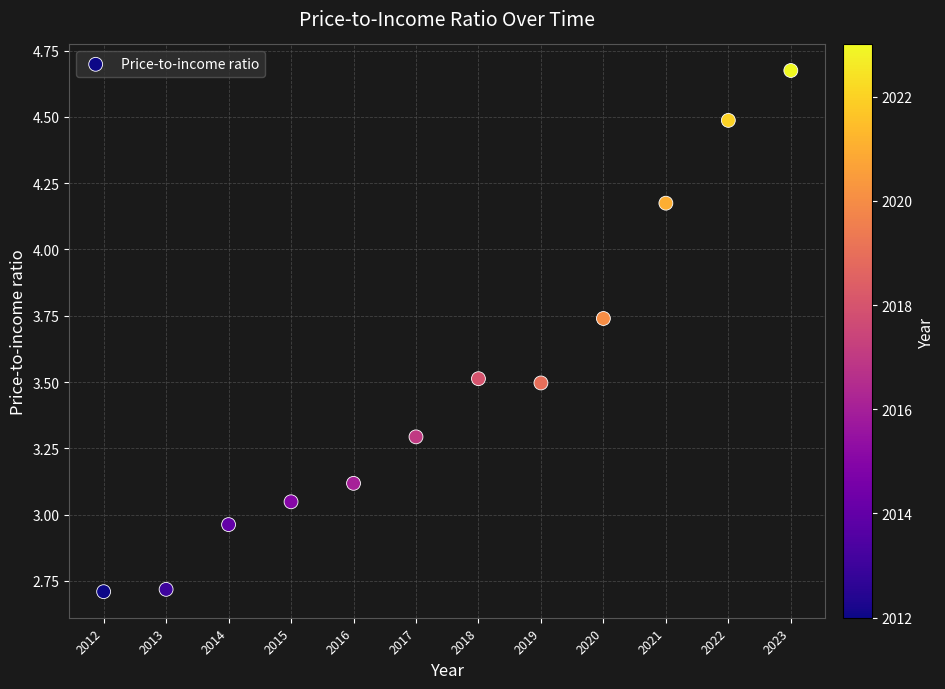

What is the range of X values (max minus min)?

11.0